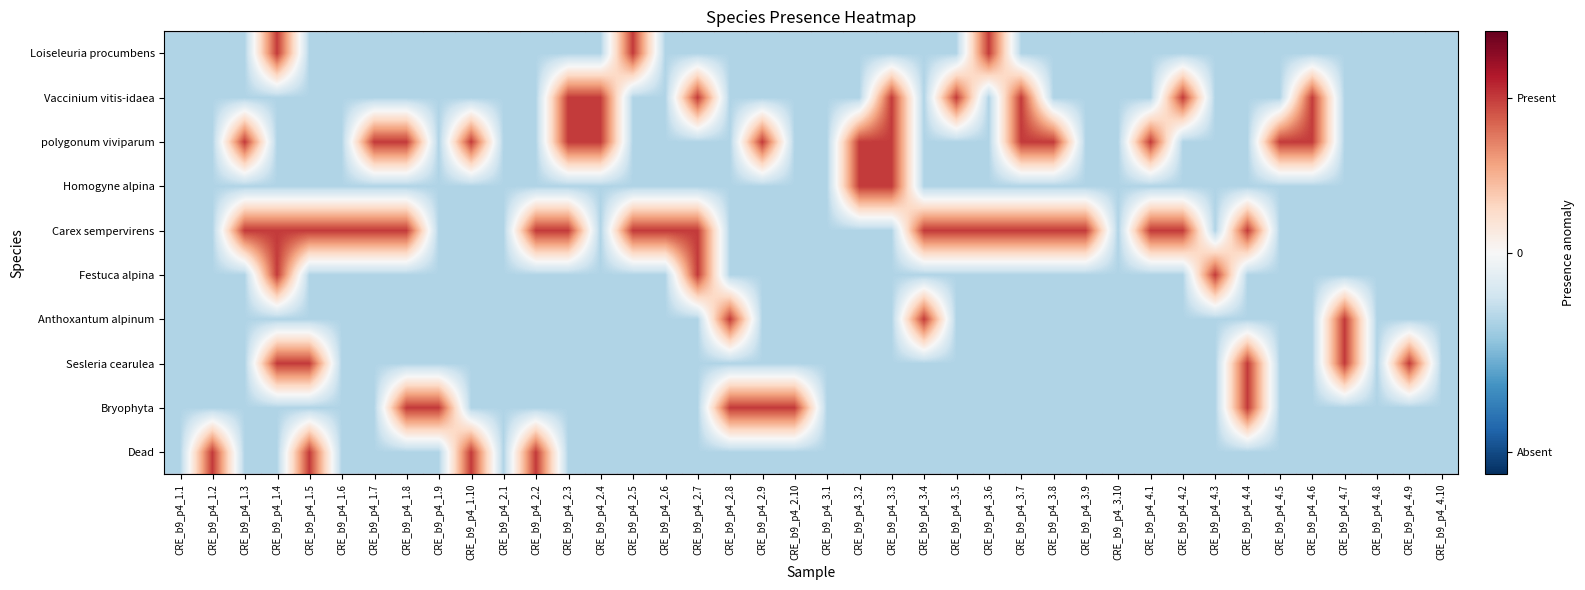

At CRE_b9_p4_2.4, list the series in order from largest to smallest.

polygonum viviparum, Vaccinium vitis-idaea, Dead, Bryophyta, Sesleria cearulea, Anthoxantum alpinum, Festuca alpina, Carex sempervirens, Homogyne alpina, Loiseleuria procumbens